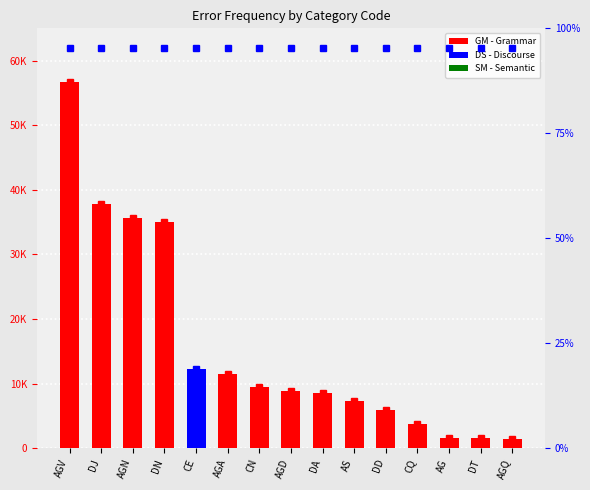

Which label corresponds to the largest value in the chart?

AGV